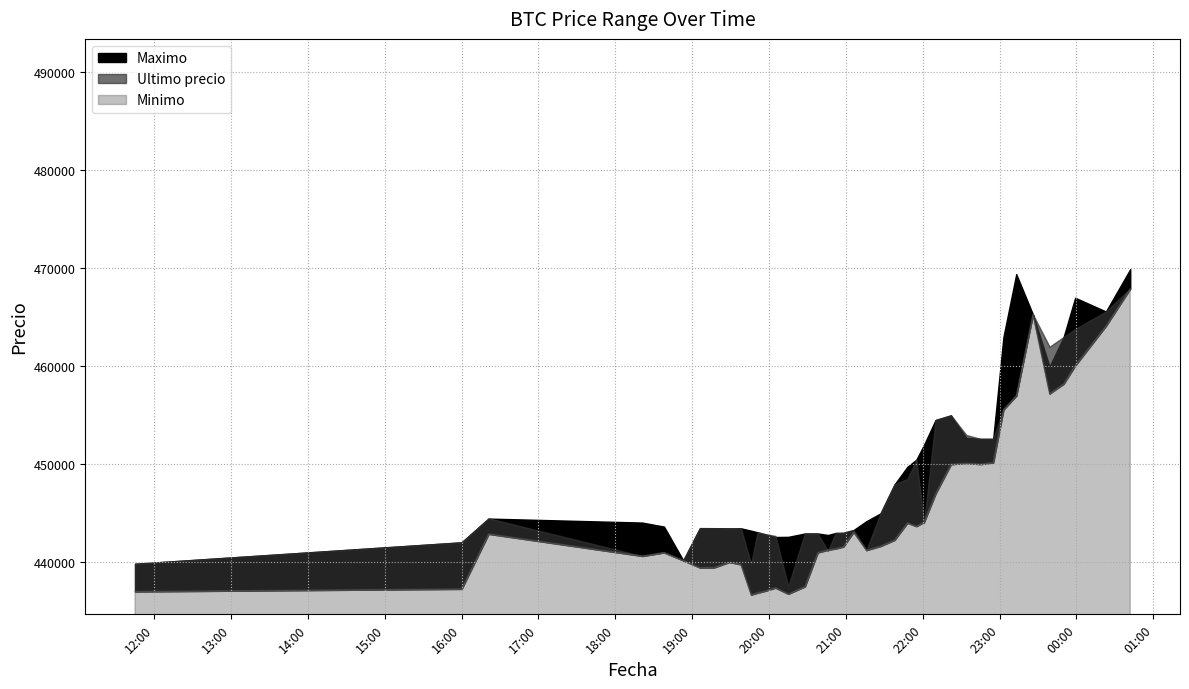

Which has a higher value, 2021-04-05 20:05 or 2021-04-05 18:53?

2021-04-05 20:05